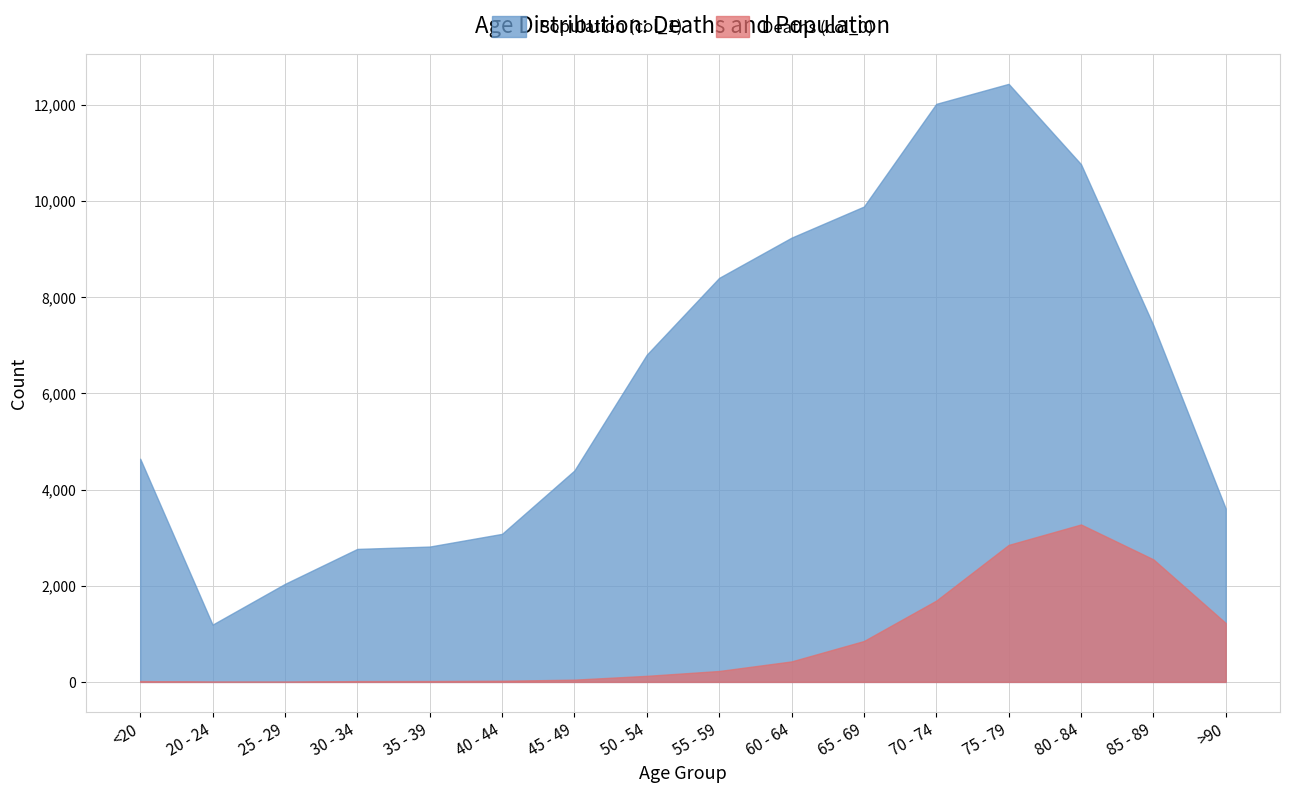

What is the difference between the maximum and second lowest values in the Deaths (col_0) series?

3269